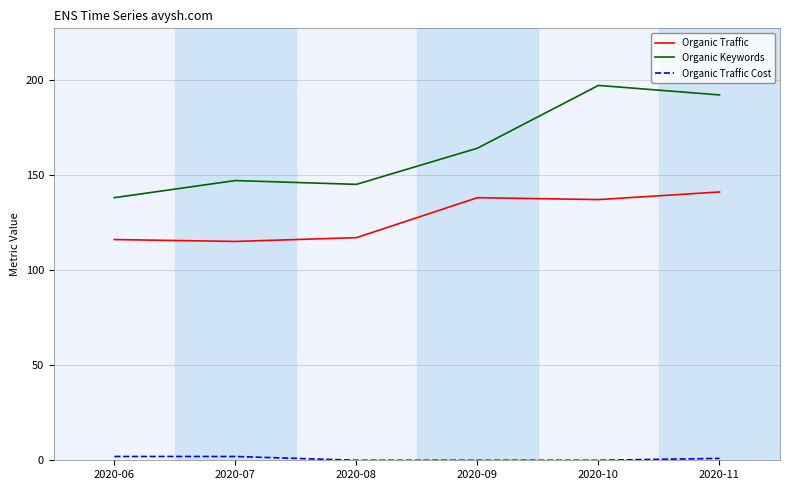

Which series has the widest spread of values?

Organic Keywords